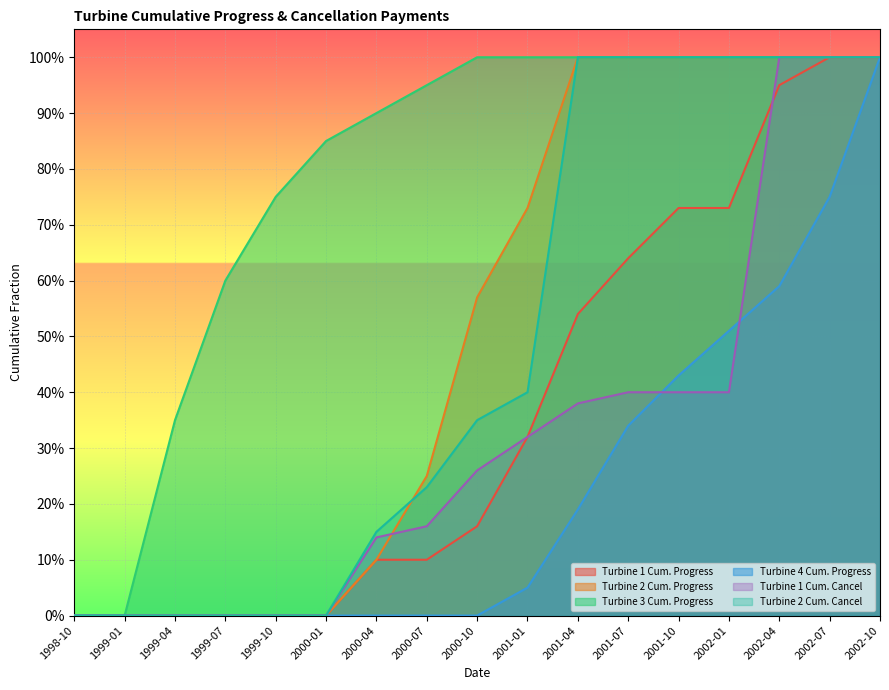

What is the average value of the Turbine 1 Cum. Cancel series?

0.3